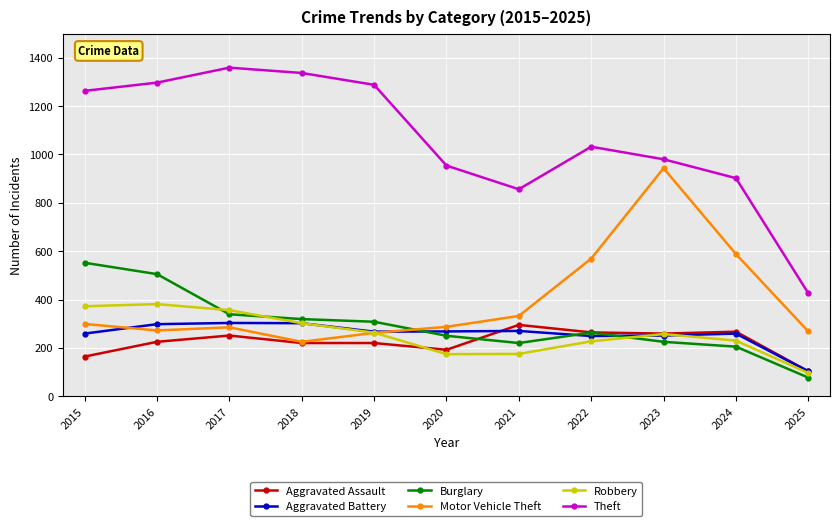

True or false: Aggravated Battery has a value of 427 at 2022.

False